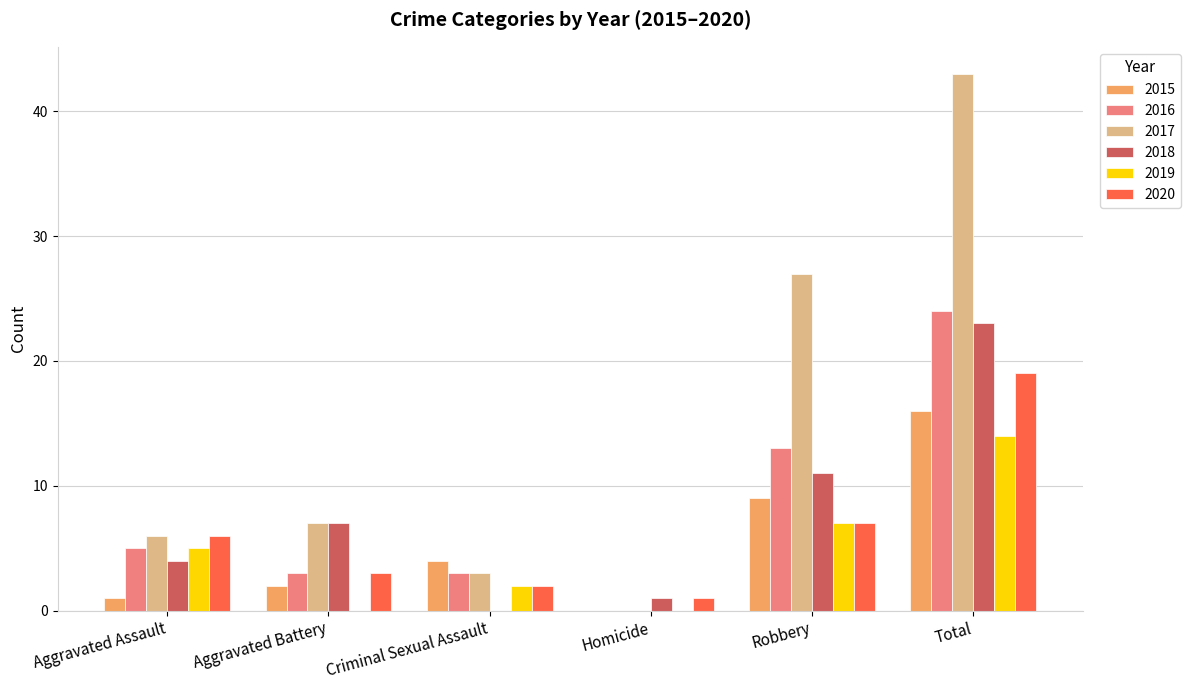

Does the chart contain stacked bars?

No